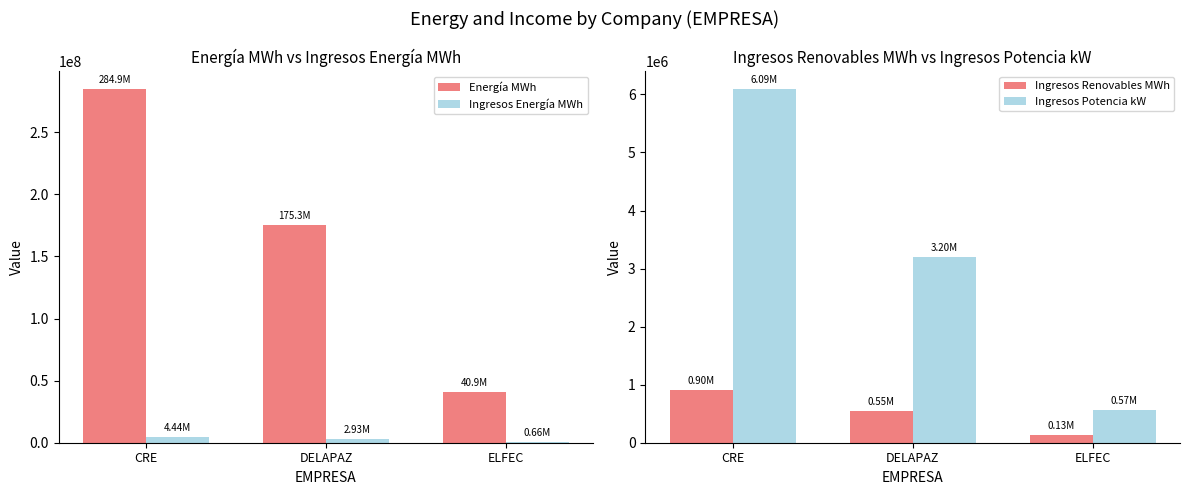

What is the minimum value shown in the chart?

128886.8